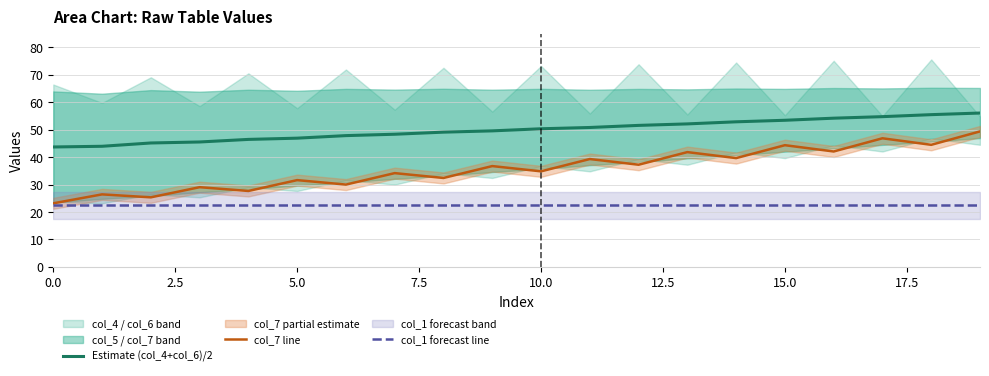

Is it true that Estimate (col_4+col_6)/2 equals 12.3 at 19?

False